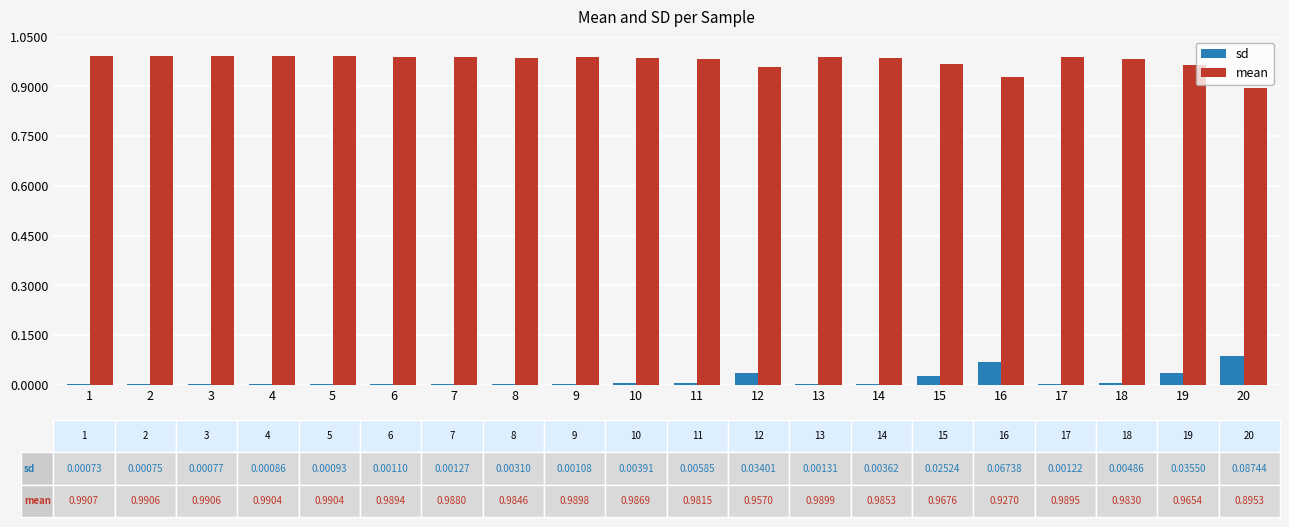

Is it true that sd equals 0.0 at 13?

True